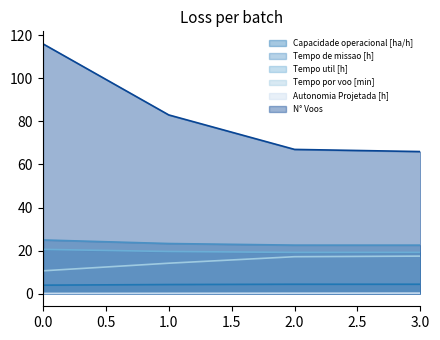

Rank the categories by N° Voos value from highest to lowest.

0, 1, 2, 3